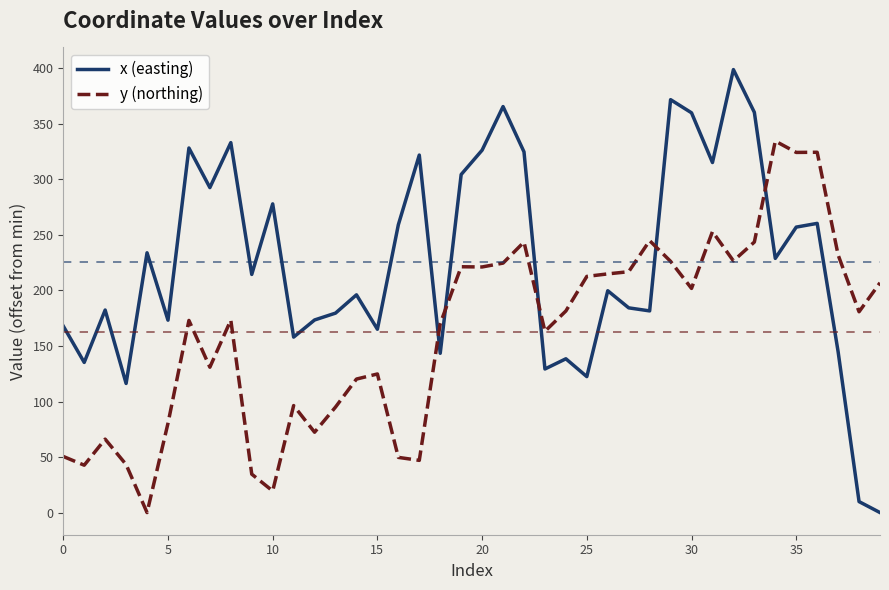

What is the difference between the maximum and minimum values in the y (northing) series?

334.6